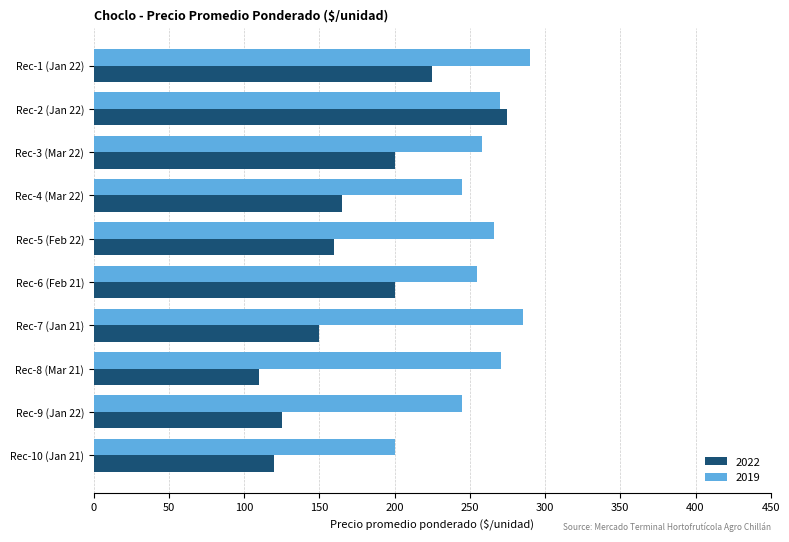

What is the difference between the maximum and minimum values in the 2019 series?

90